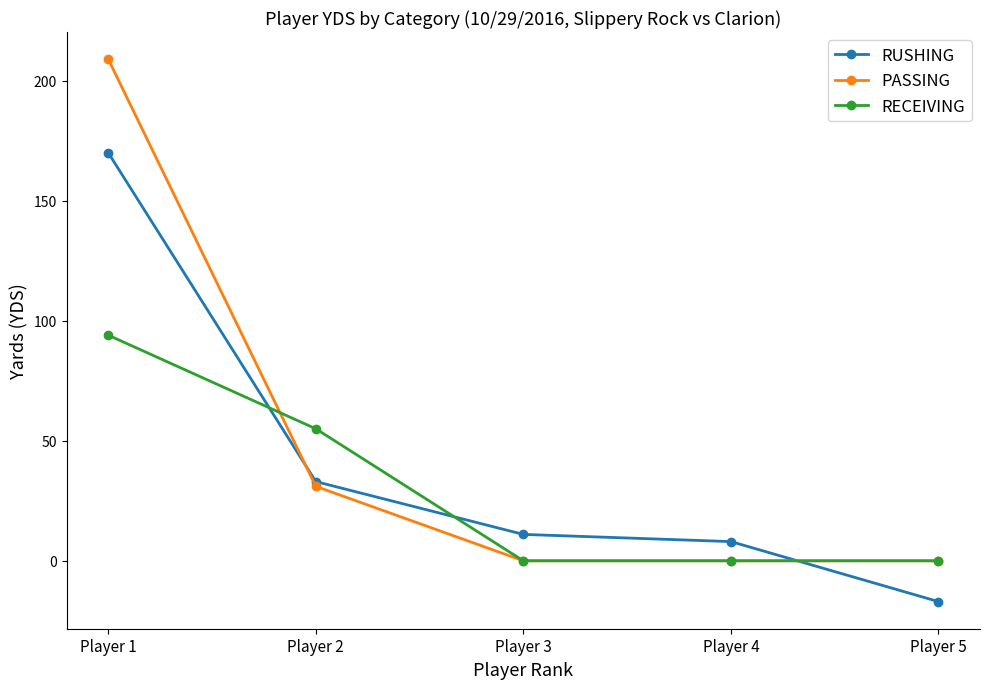

True or false: PASSING has a value of 0 at Player 5.

True